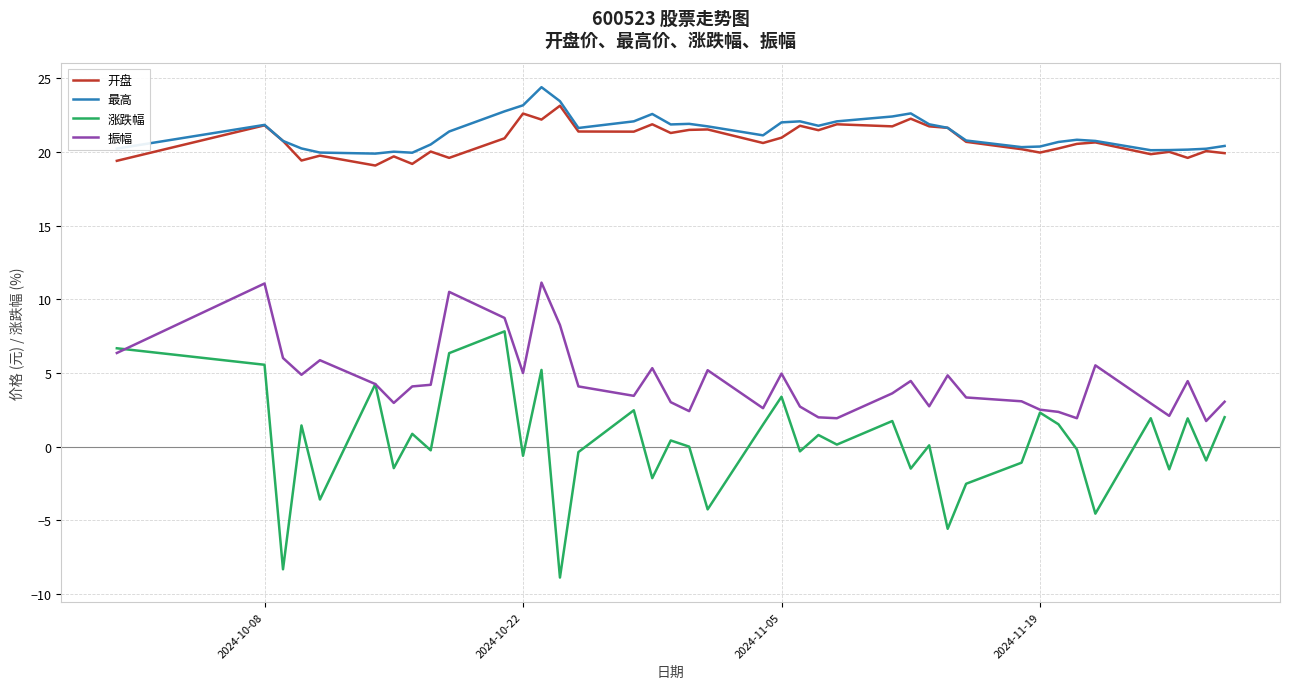

True or false: 涨跌幅 and 开盘 cross at least once.

False